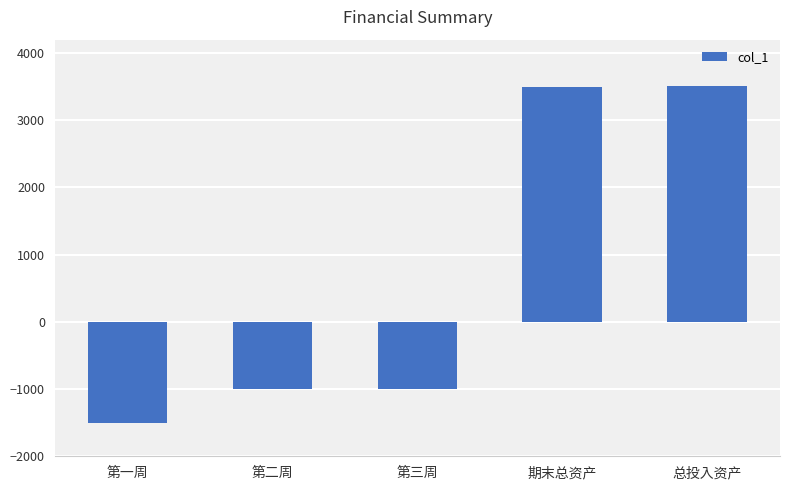

What is the smallest value displayed?

-1504.2